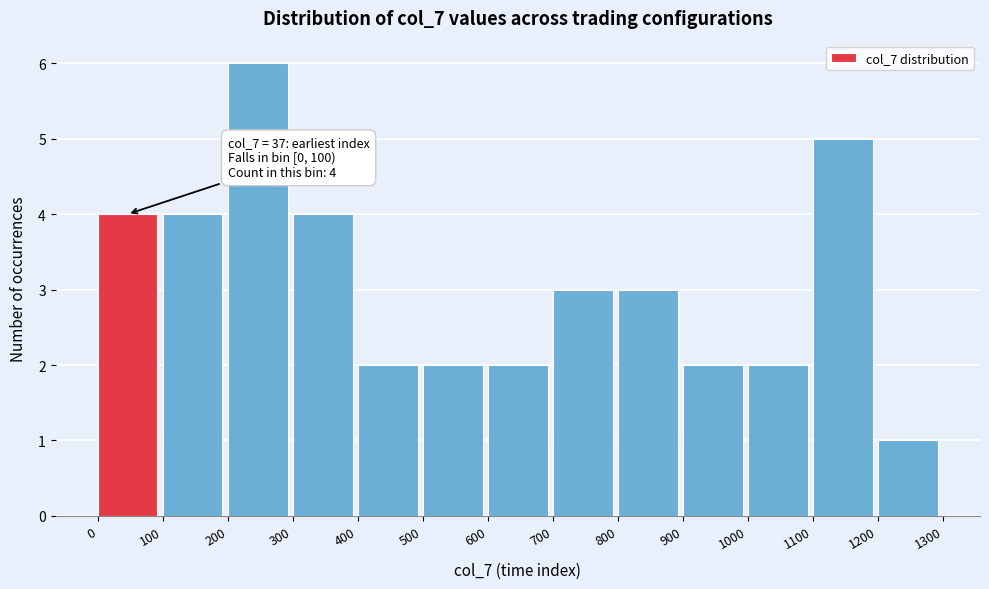

Over which range of the x-axis is the bar tallest?

200 to 300